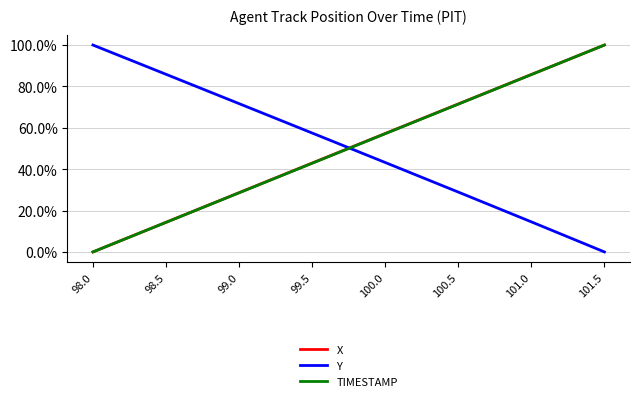

After their last crossing, which series has the higher values: TIMESTAMP or Y?

TIMESTAMP